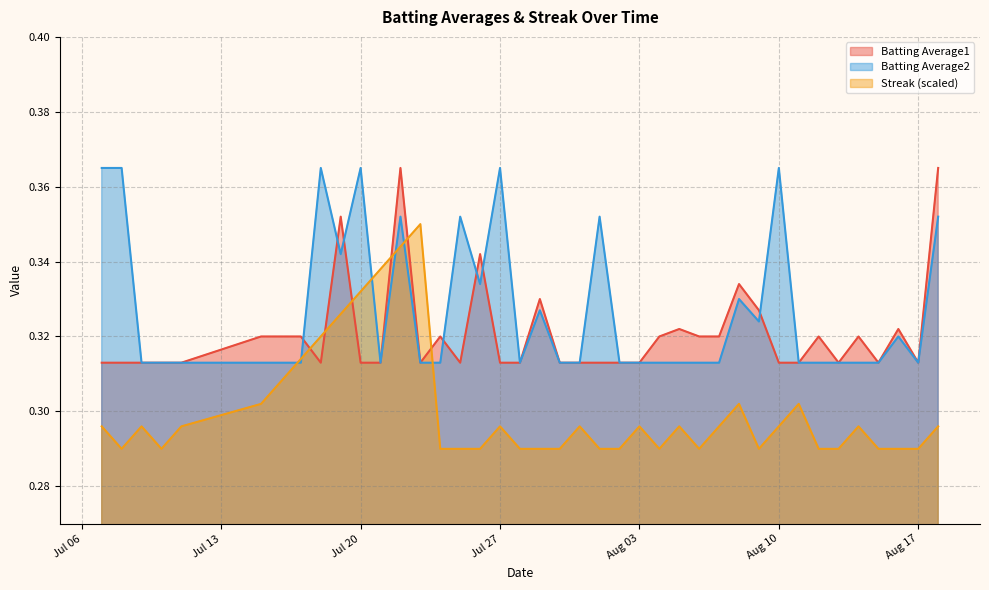

The Streak series shows 0.4 at 2010-07-26. True or false?

False